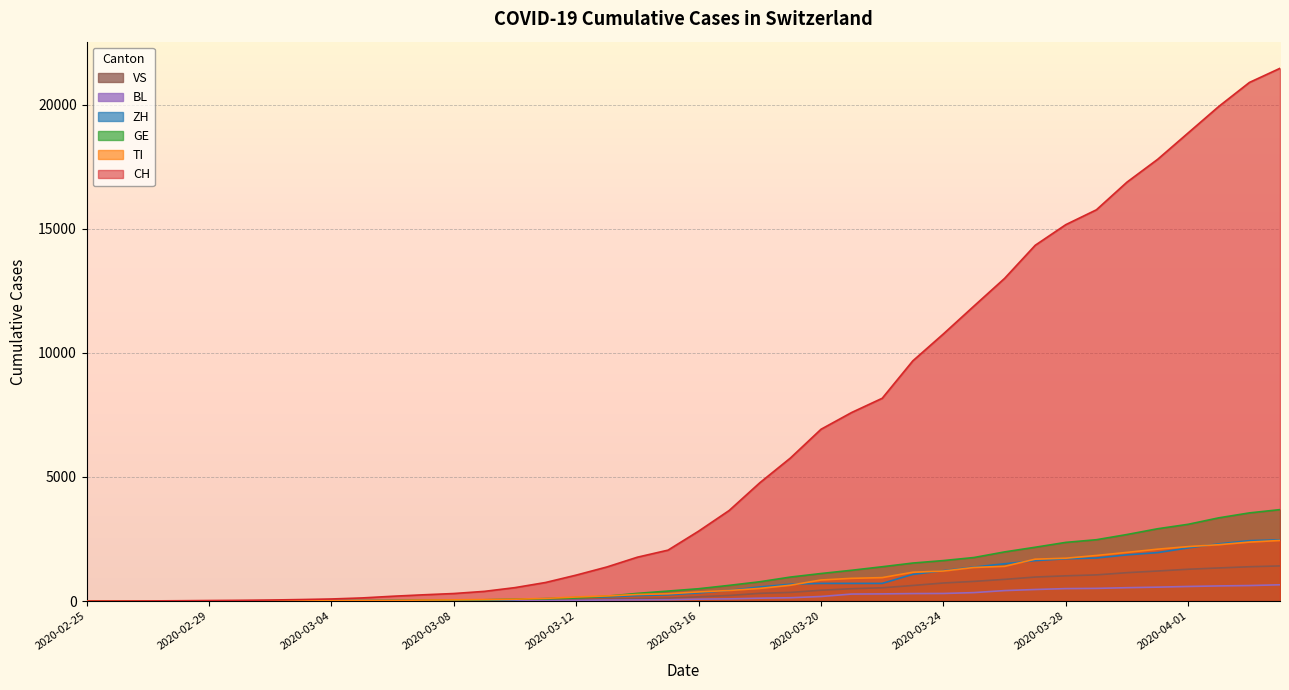

What is the label of the 21st point from the right?

2020-03-15